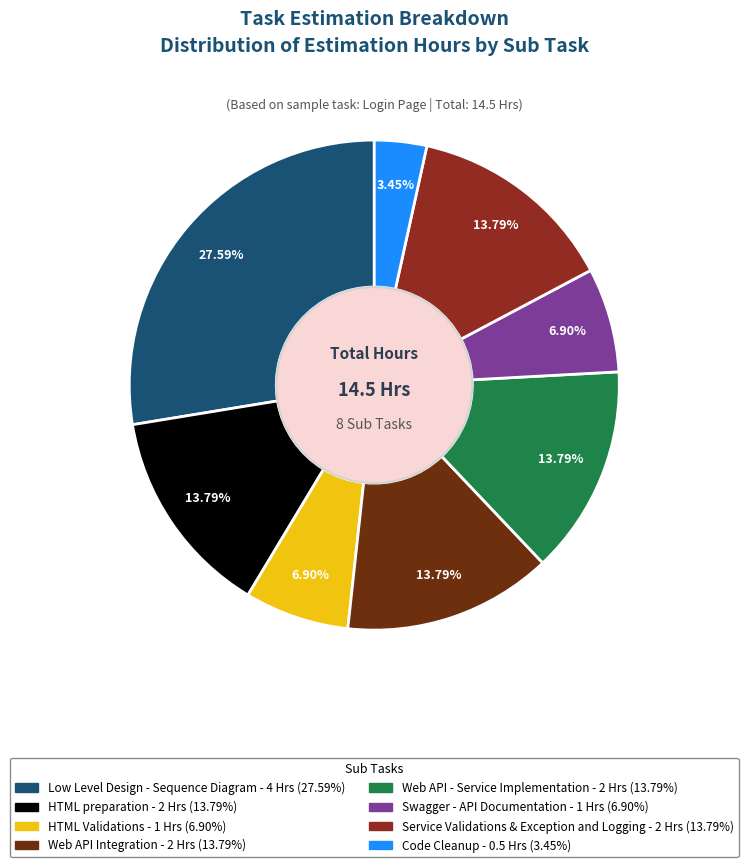

What percentage is the Code Cleanup slice, to the nearest percent?

3%